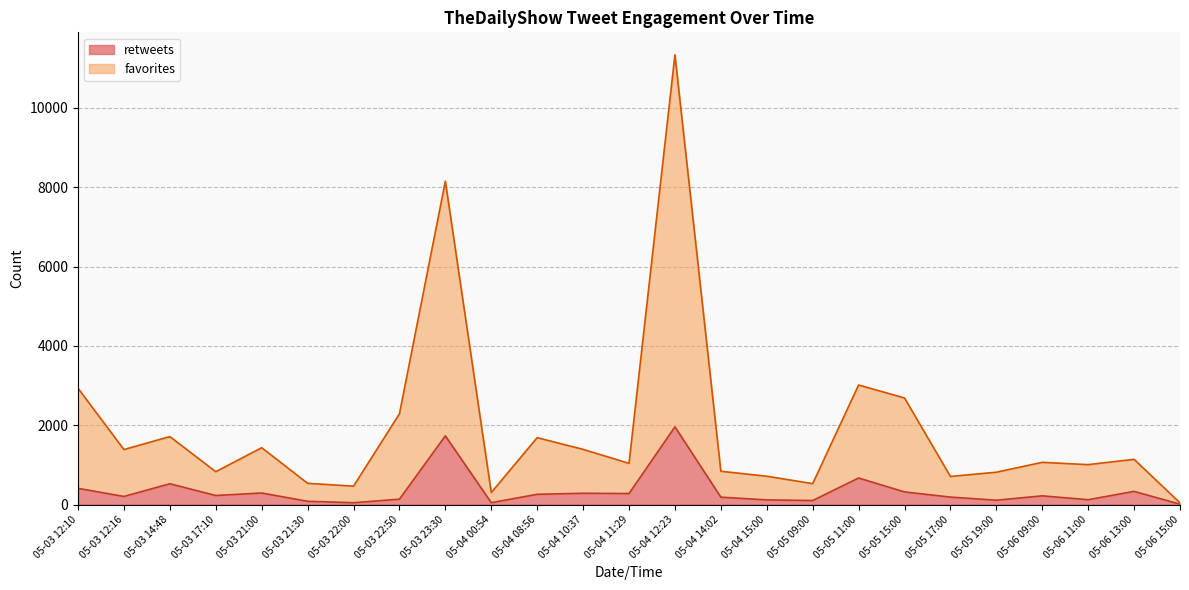

What is the label of the 5th point from the right?

05-05 19:00